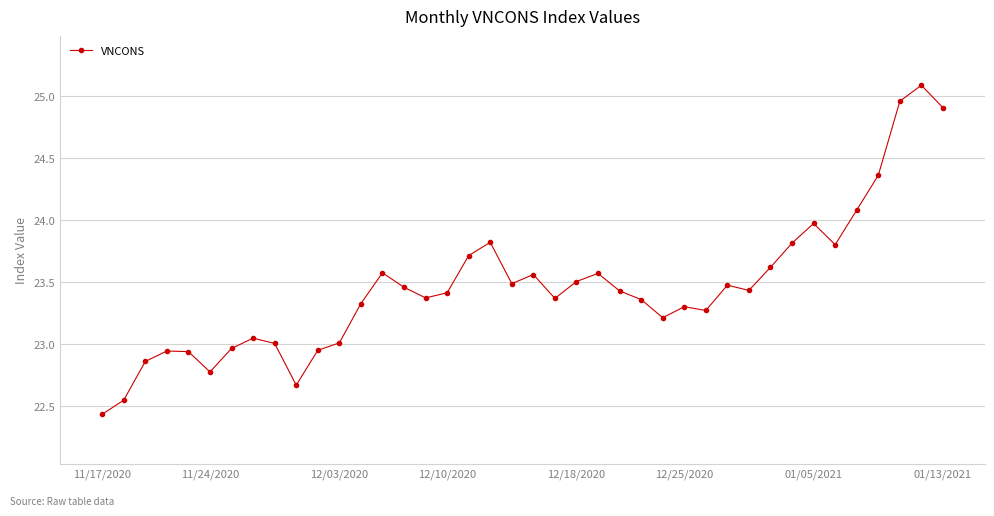

What is the minimum value shown in the chart?

22.4